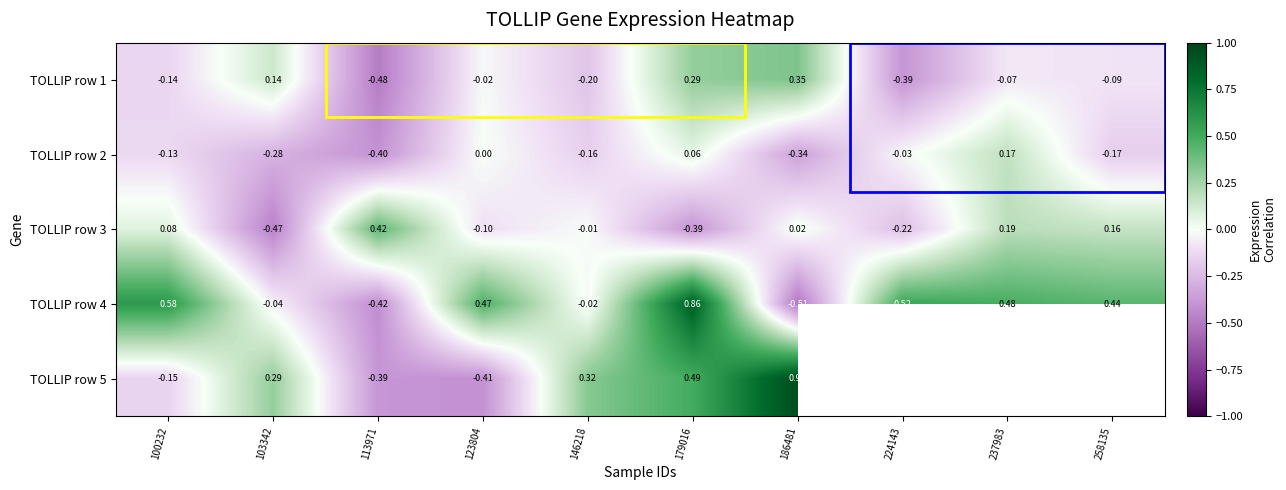

Is the value of TOLLIP row 5 at 113971 greater than the value of TOLLIP row 1 at 123804?

No